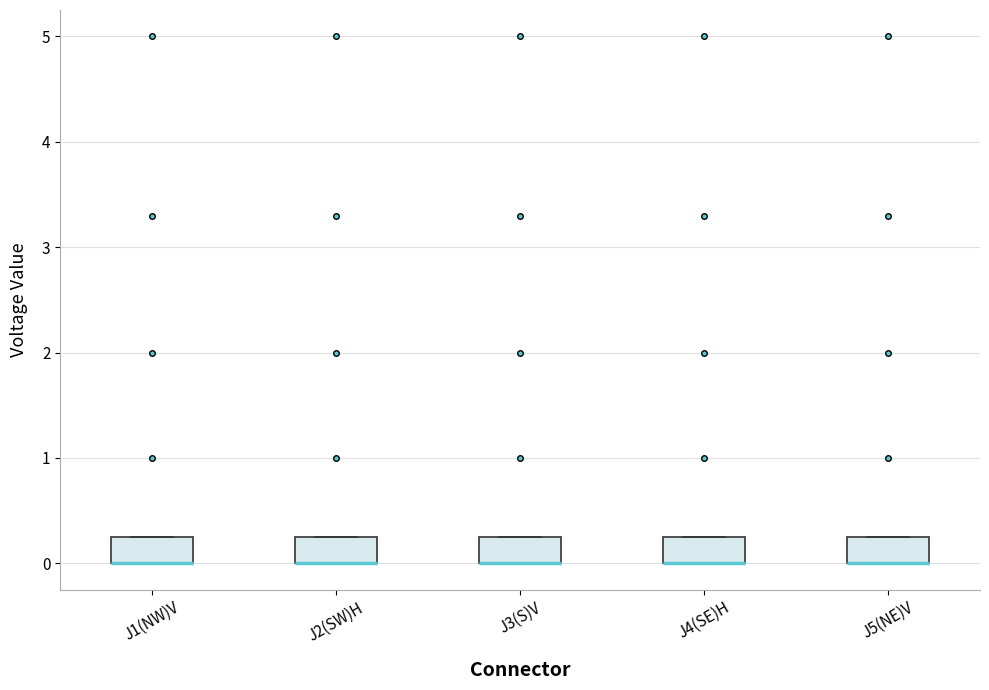

Reading left to right, read every box against the y-axis: the position of its median line, the range the box covers, and the ends of its whiskers. The values are not printed on the chart, so give them approximately, as read against the axis.

J1(NW)V: median 0.0 (drawn on the box's lower edge), box 0.0 to 0.3, whiskers 0.0 to 0.3
J2(SW)H: median 0.0 (drawn on the box's lower edge), box 0.0 to 0.3, whiskers 0.0 to 0.3
J3(S)V: median 0.0 (drawn on the box's lower edge), box 0.0 to 0.3, whiskers 0.0 to 0.3
J4(SE)H: median 0.0 (drawn on the box's lower edge), box 0.0 to 0.3, whiskers 0.0 to 0.3
J5(NE)V: median 0.0 (drawn on the box's lower edge), box 0.0 to 0.3, whiskers 0.0 to 0.3